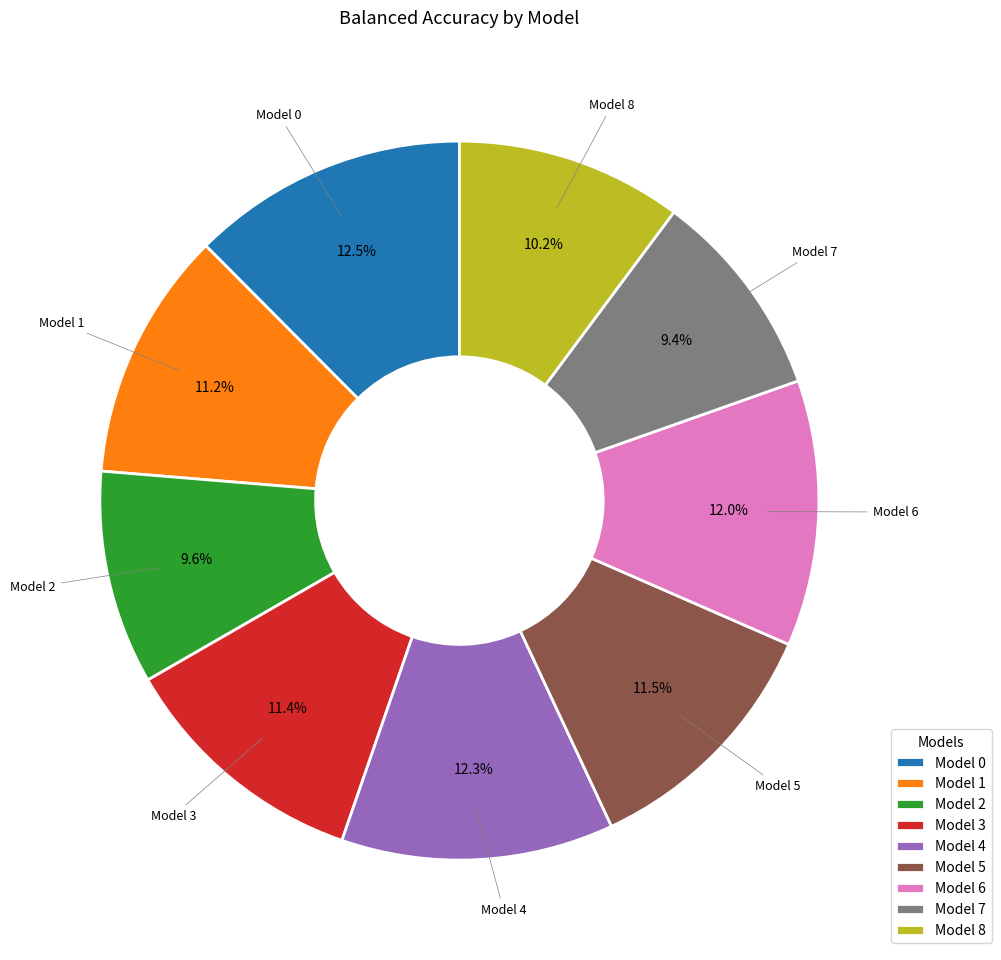

Do Model 8 and Model 2 together represent more than half of the pie?

No